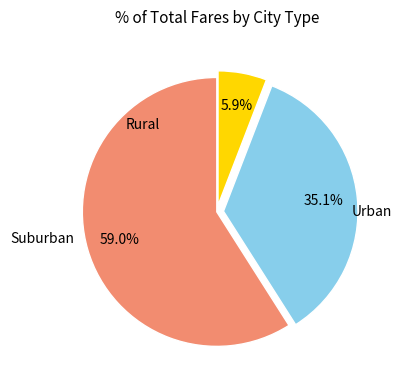

Does any single category account for the majority?

Yes